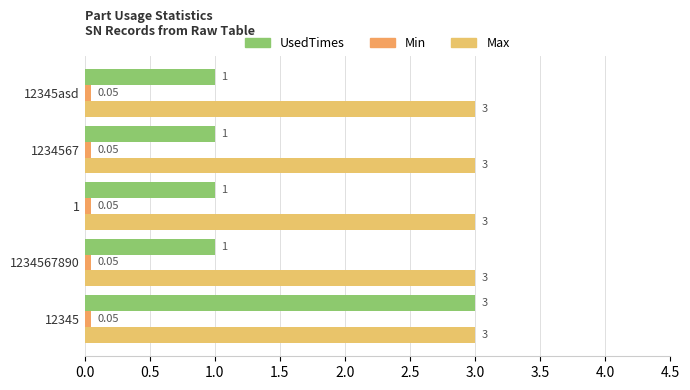

Which series has the largest total across all categories?

Max